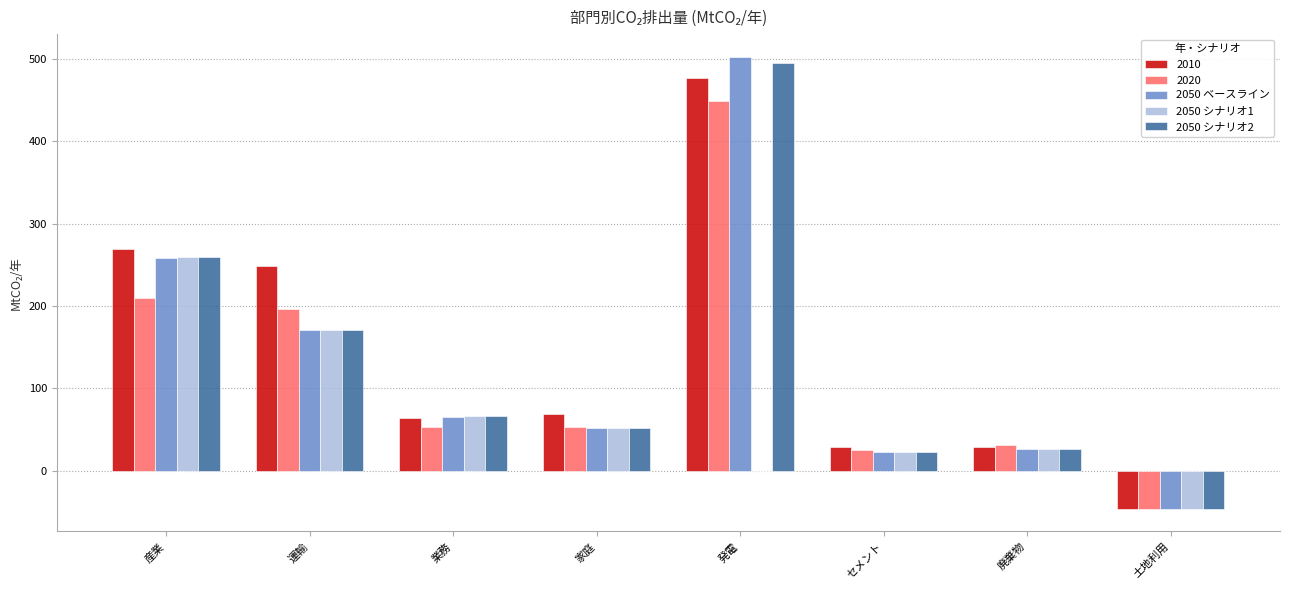

Between 運輸 and 発電, which series saw the biggest shift?

2050 ベースライン